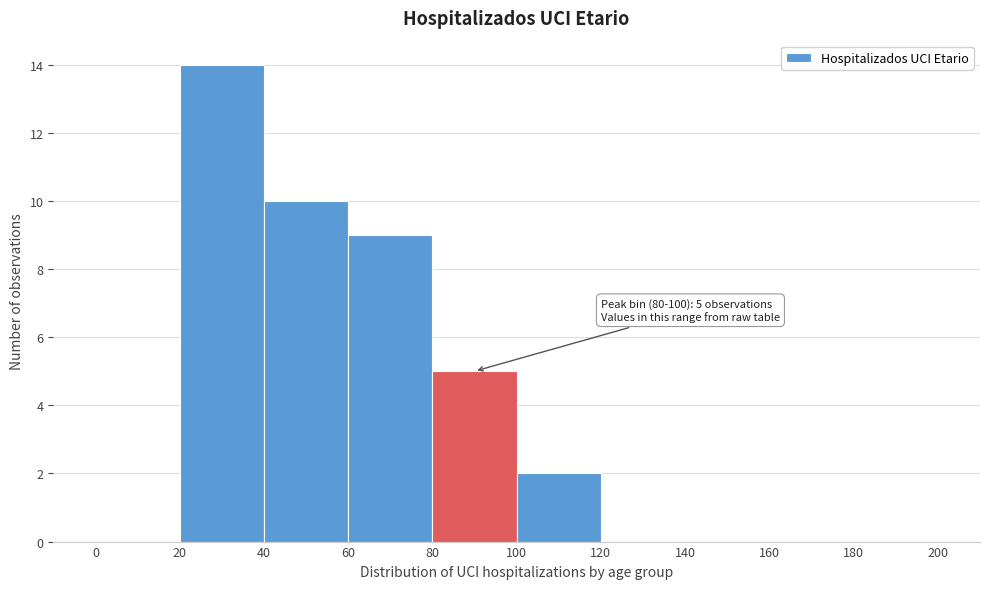

Which range on the x-axis has the tallest bar?

20 to 40